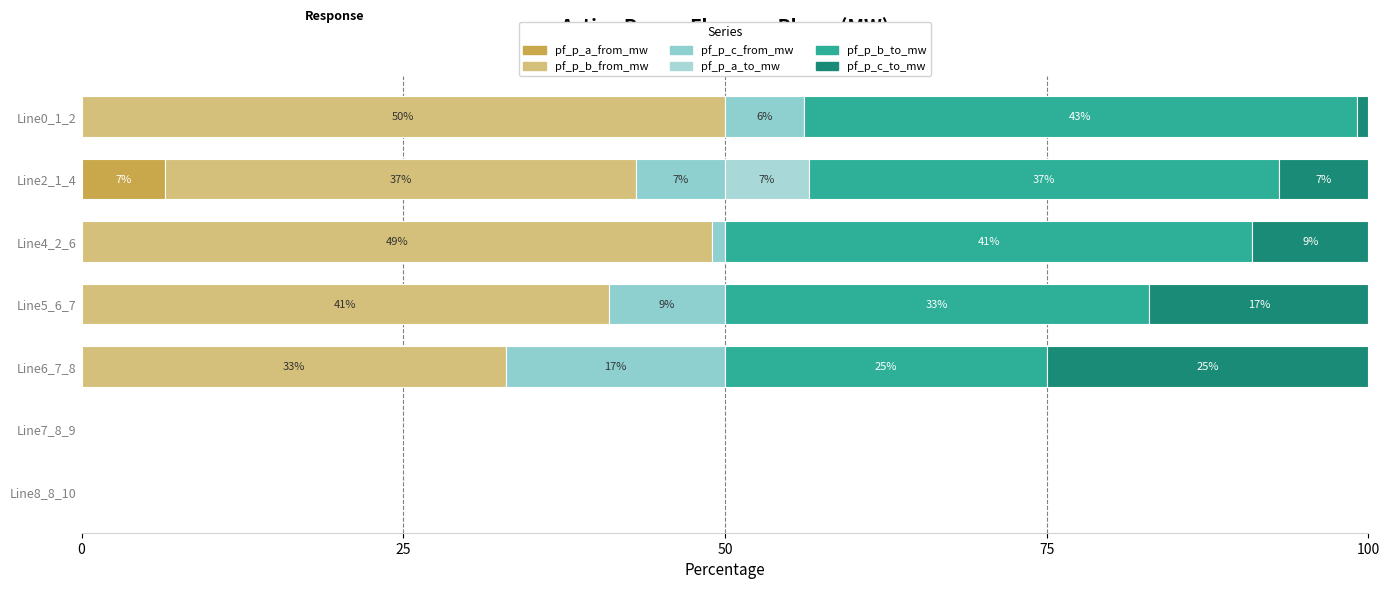

Reading left to right, extract all data points from this chart.

pf_p_a_from_mw: 0.0	6.5	0.0	0.0	0.0	0.0	0.0
pf_p_b_from_mw: 50.0	36.6	49.0	41.0	33.0	0.0	0.0
pf_p_c_from_mw: 6.1	6.9	1.0	9.0	17.0	0.0	0.0
pf_p_a_to_mw: 0.0	6.5	0.0	0.0	0.0	0.0	0.0
pf_p_b_to_mw: 43.0	36.6	41.0	33.0	25.0	0.0	0.0
pf_p_c_to_mw: 0.9	6.9	9.0	17.0	25.0	0.0	0.0